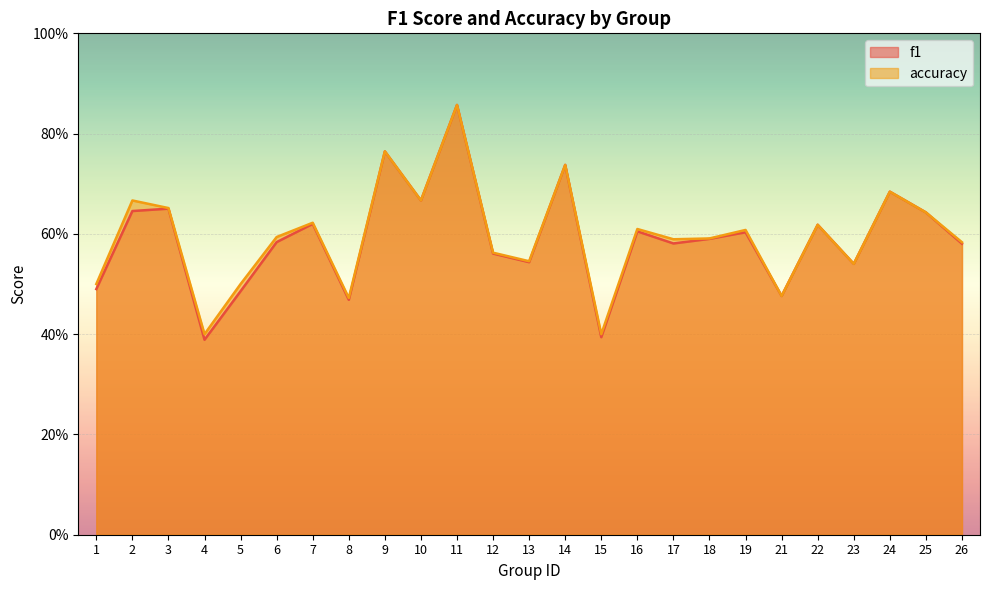

Reading right to left, what are all the values shown in this chart?

f1: 26=0.6	25=0.6	24=0.7	23=0.5	22=0.6	21=0.5	19=0.6	18=0.6	17=0.6	16=0.6	15=0.4	14=0.7	13=0.5	12=0.6	11=0.9	10=0.7	9=0.8	8=0.5	7=0.6	6=0.6	5=0.5	4=0.4	3=0.7	2=0.6	1=0.5
accuracy: 26=0.6	25=0.6	24=0.7	23=0.5	22=0.6	21=0.5	19=0.6	18=0.6	17=0.6	16=0.6	15=0.4	14=0.7	13=0.5	12=0.6	11=0.9	10=0.7	9=0.8	8=0.5	7=0.6	6=0.6	5=0.5	4=0.4	3=0.7	2=0.7	1=0.5